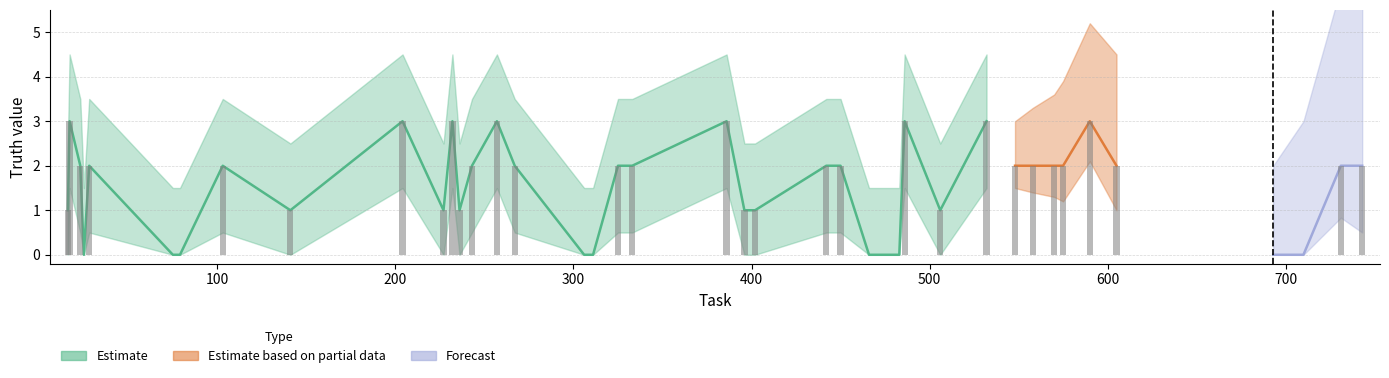

Reading left to right, extract all data points from this chart.

1	3	2	0	2	0	0	2	1	3	1	3	1	2	3	2	0	0	2	2	3	1	1	2	2	0	0	3	1	3	2	2	2	2	3	2	0	0	2	2